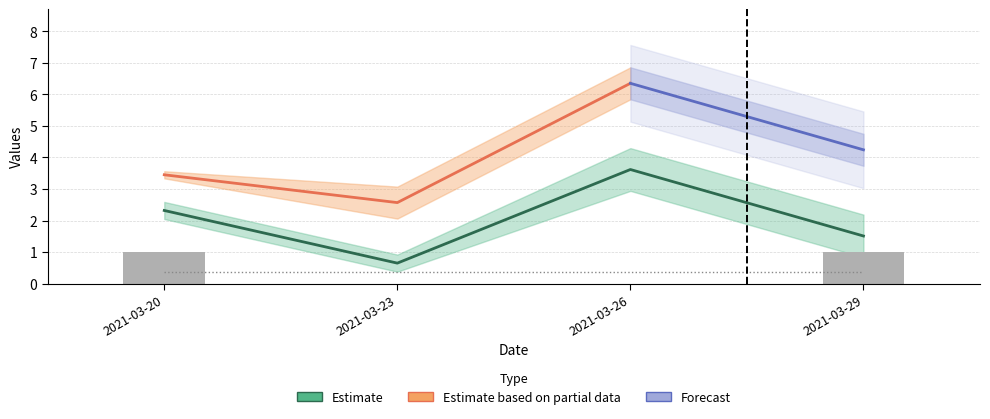

The value of K at 2021-03-29 is 1.0. True or false?

True